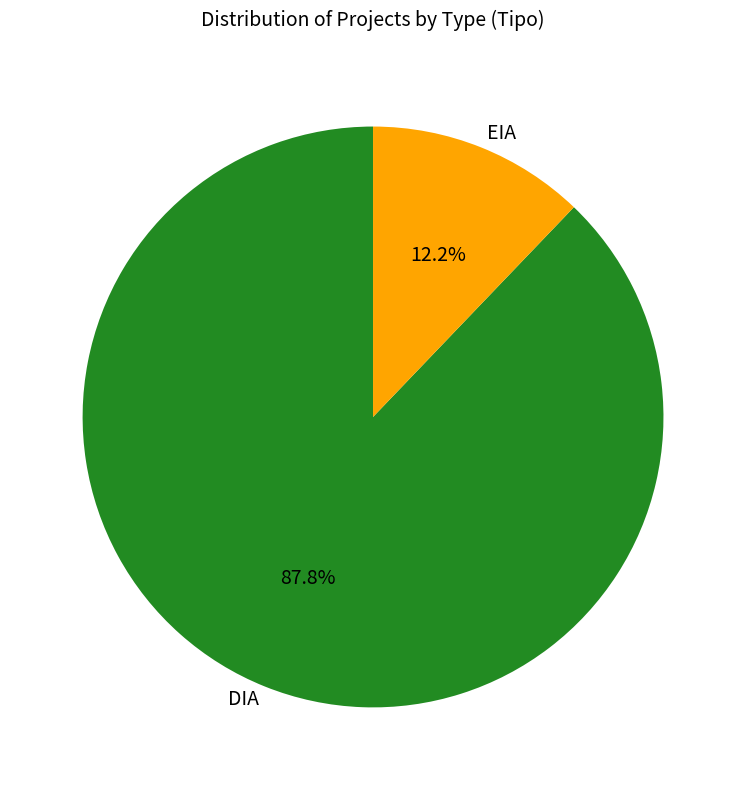

Approximately how many times larger is the value at EIA compared to DIA?

0.1